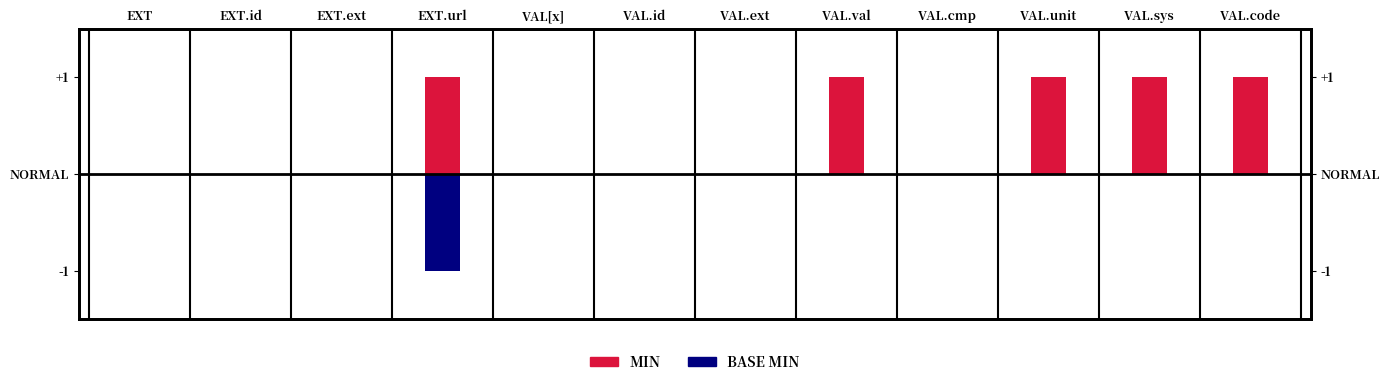

Which category has the highest value in the Base Min series?

EXT